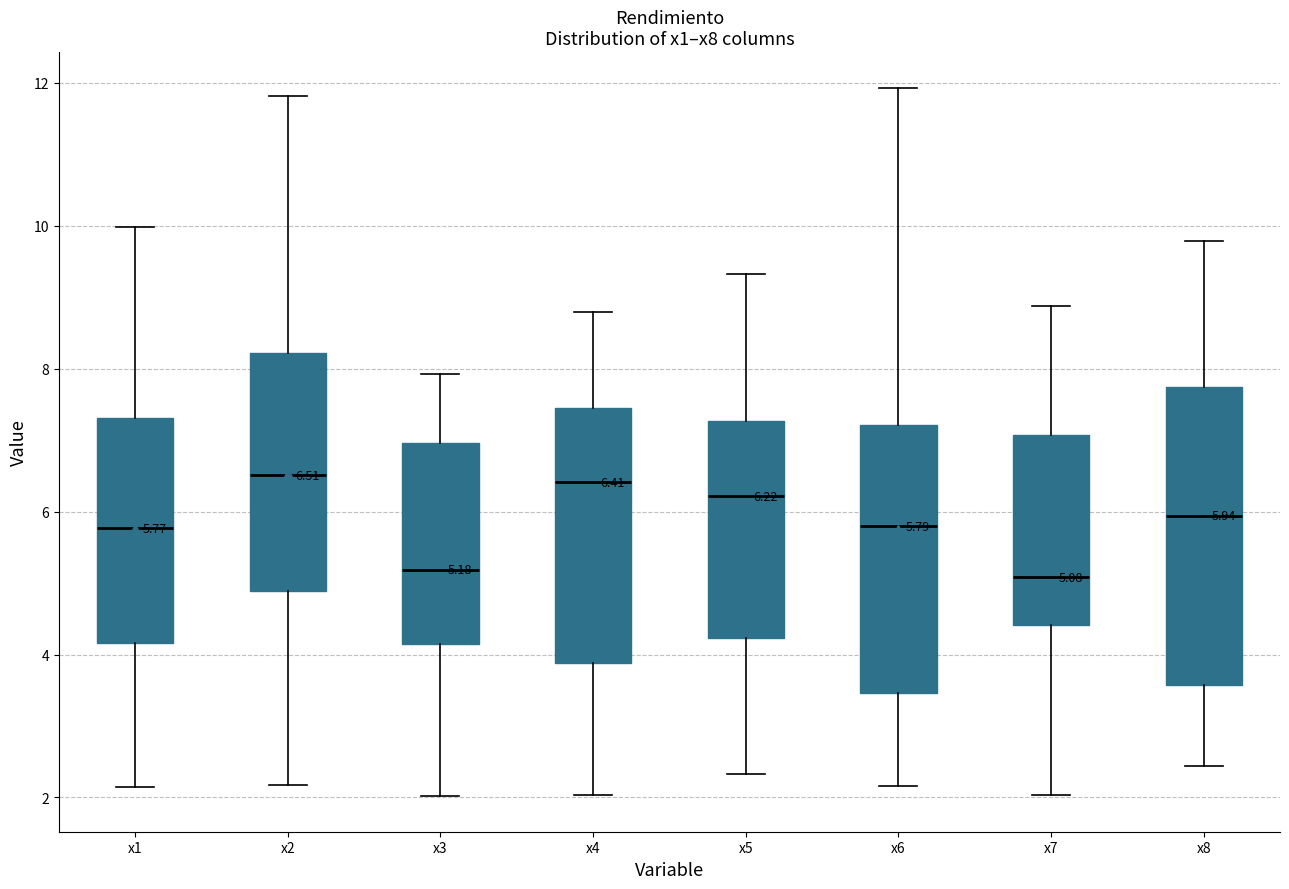

Comparing the boxes themselves (not the whiskers), which one is the tallest?

x8